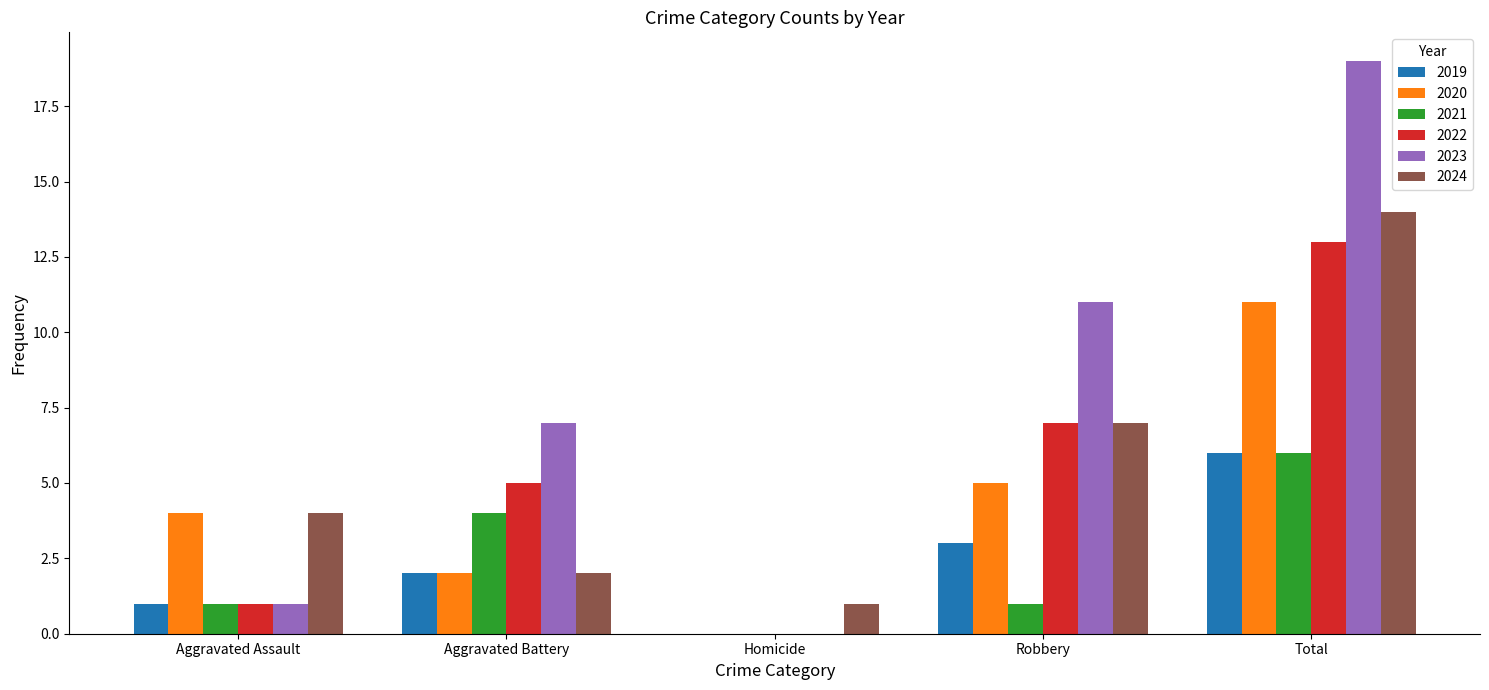

Reading right to left, what are all the values shown in this chart?

2019: Total=6	Robbery=3	Homicide=0	Aggravated Battery=2	Aggravated Assault=1
2020: Total=11	Robbery=5	Homicide=0	Aggravated Battery=2	Aggravated Assault=4
2021: Total=6	Robbery=1	Homicide=0	Aggravated Battery=4	Aggravated Assault=1
2022: Total=13	Robbery=7	Homicide=0	Aggravated Battery=5	Aggravated Assault=1
2023: Total=19	Robbery=11	Homicide=0	Aggravated Battery=7	Aggravated Assault=1
2024: Total=14	Robbery=7	Homicide=1	Aggravated Battery=2	Aggravated Assault=4